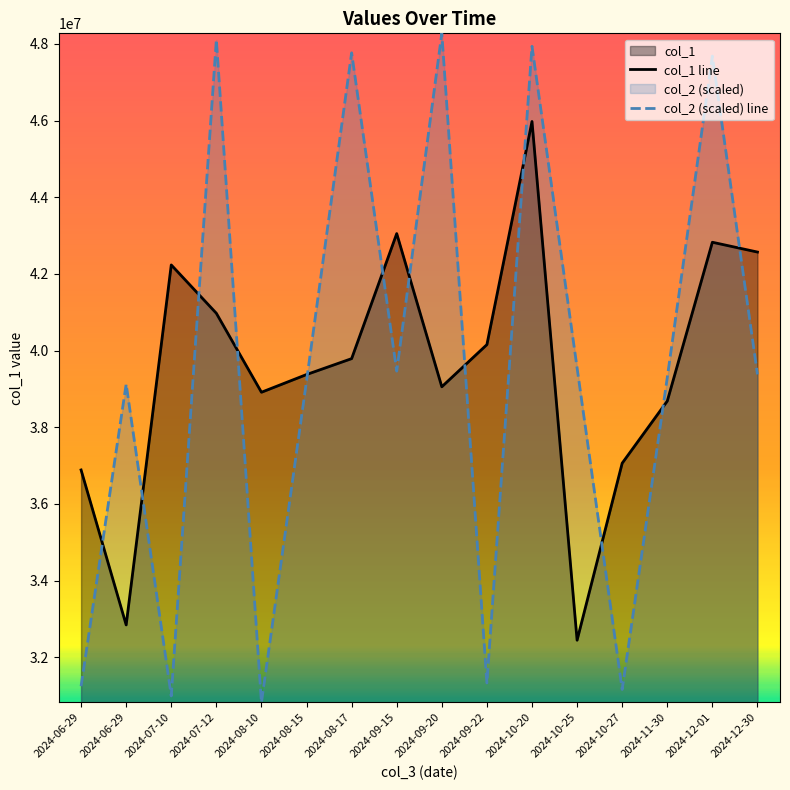

What is the highest value of the col_1 line series?

45974658.0